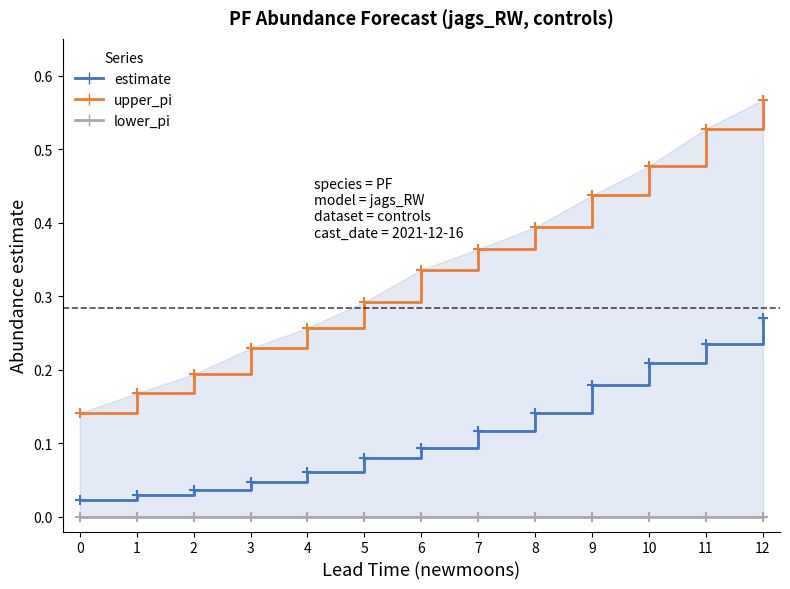

Which series has the widest spread of values?

upper_pi